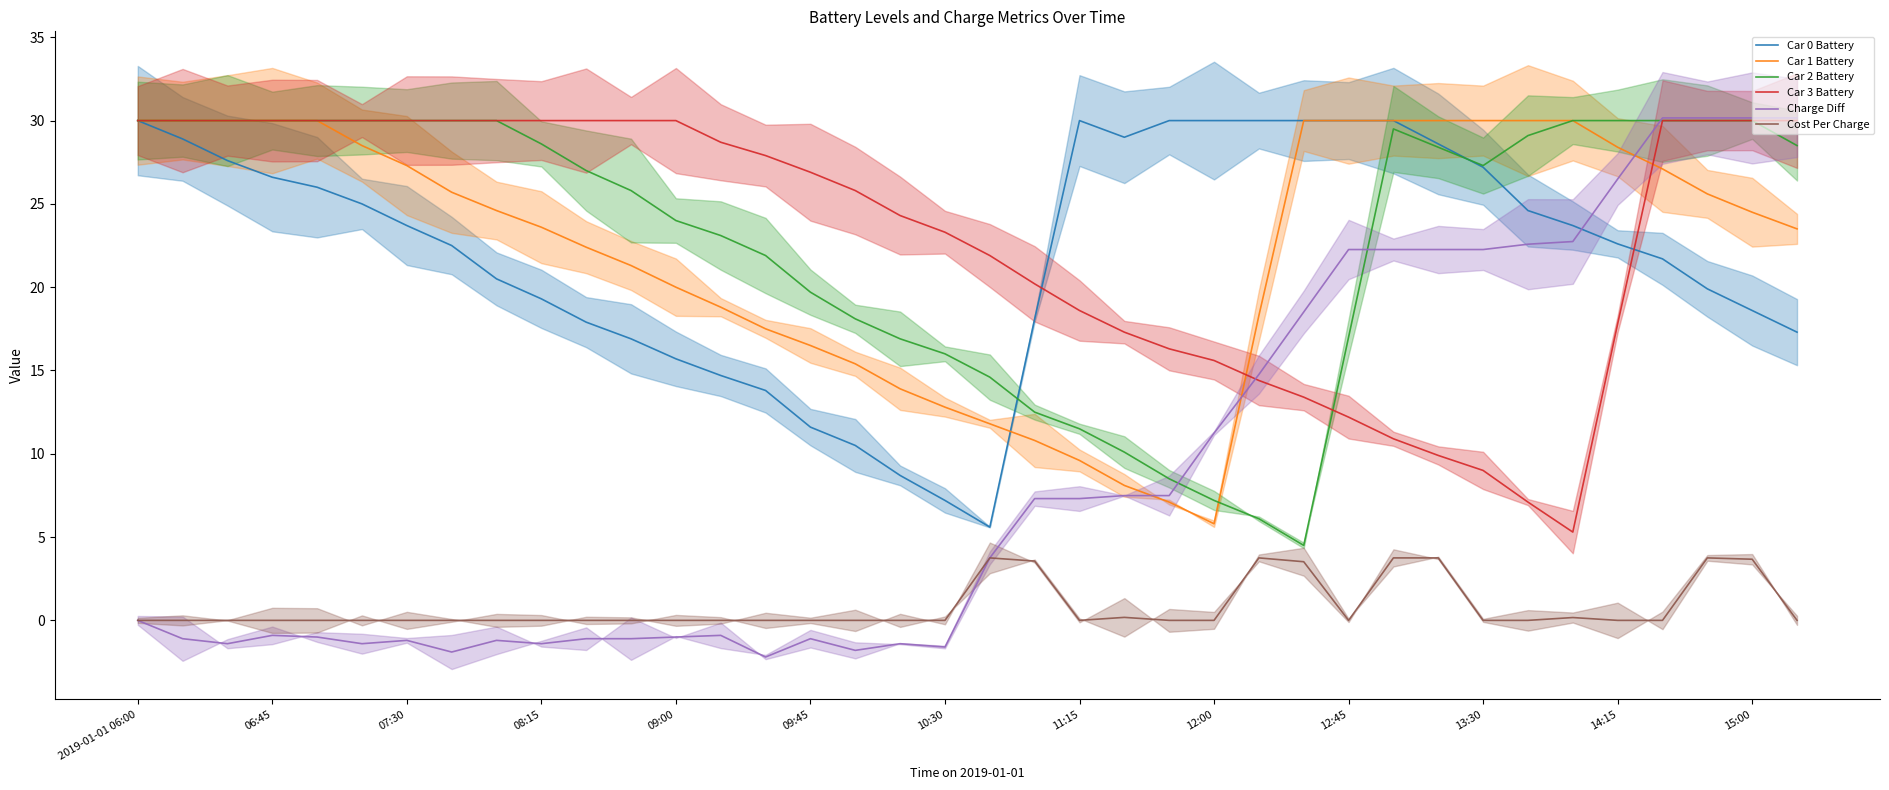

Is it true that Car 1 Battery equals 30.0 at 32?

True